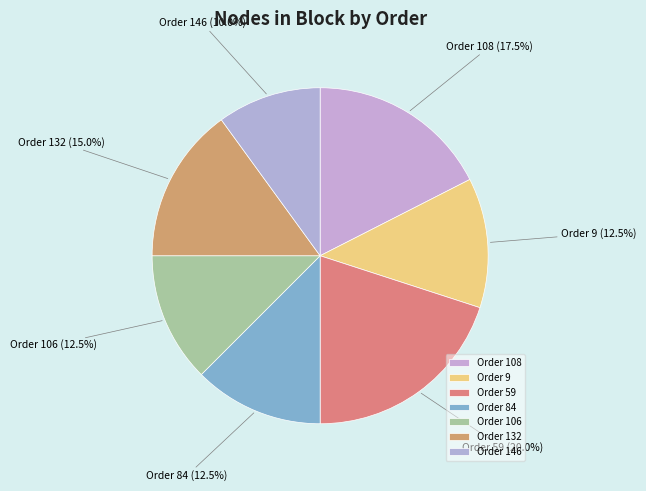

What portion of the pie excludes Order 59?

80.0%